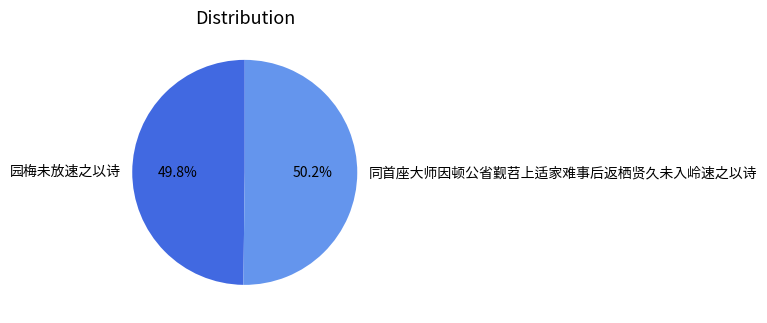

Is the sum of 园梅未放速之以诗 and 同首座大师因顿公省觐苕上适家难事后返栖贤久未入岭速之以诗 greater than half?

Yes